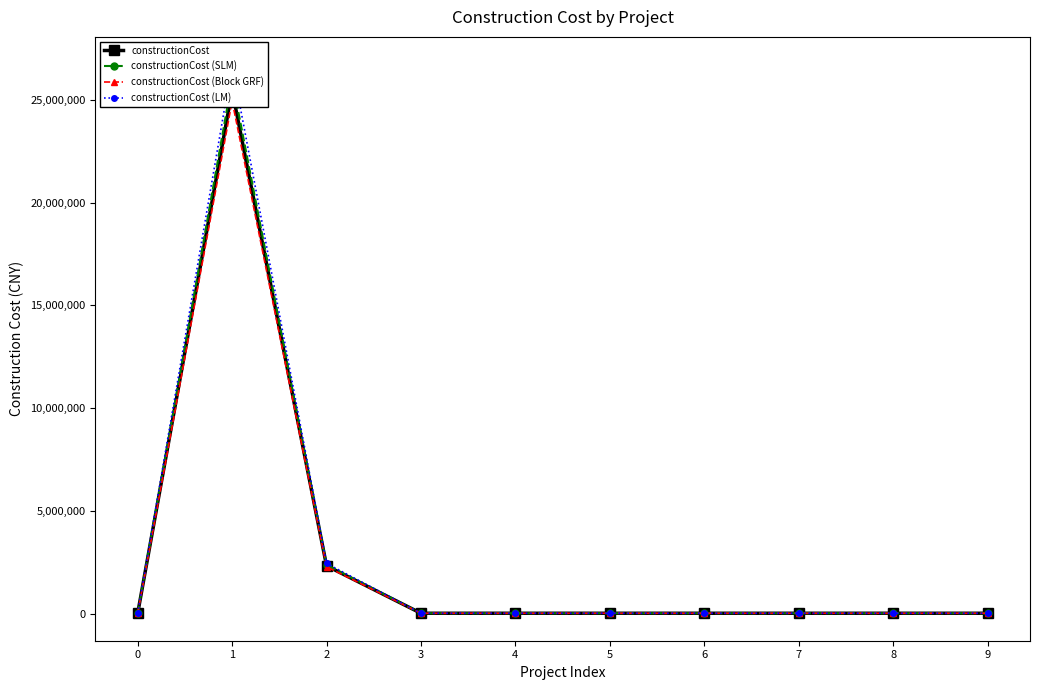

The value of constructionCost (SLM) at 0 is 24460.6. True or false?

True